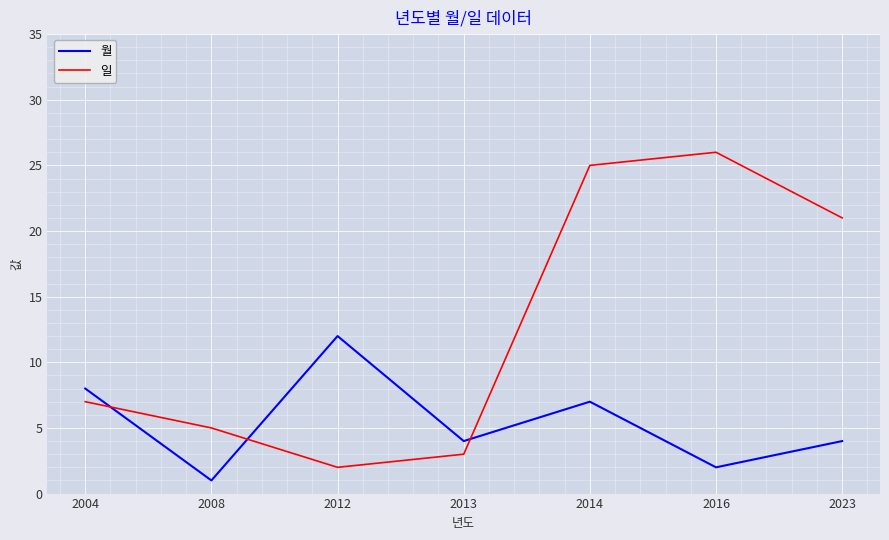

True or false: 일 has more than 0 points higher than both neighbors.

True